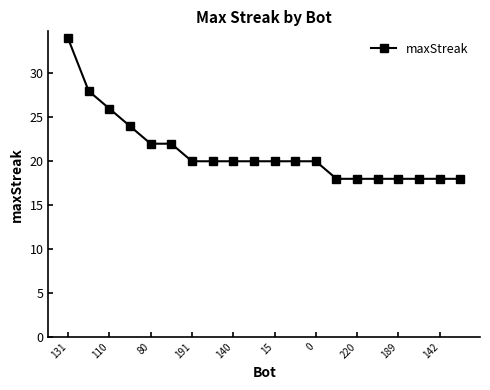

What is the value of the 9th point from the left?

20